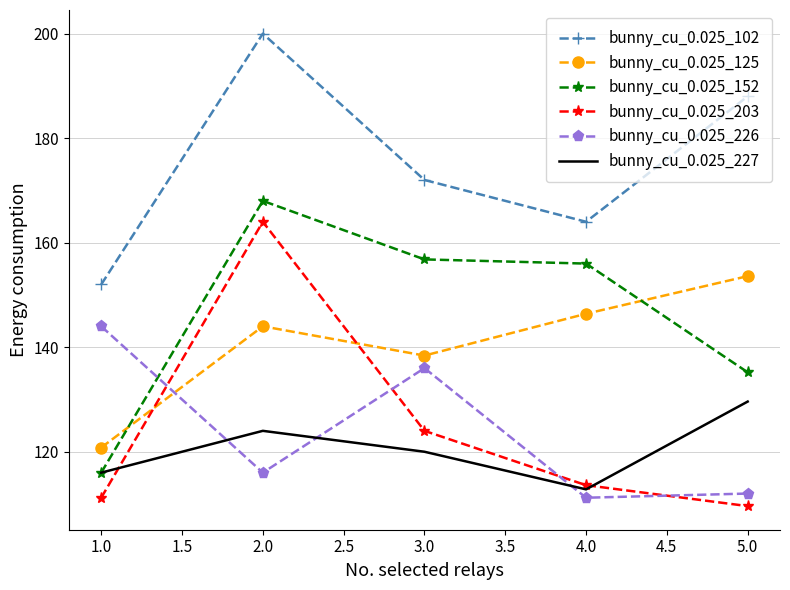

What position from the left is 5.0?

5